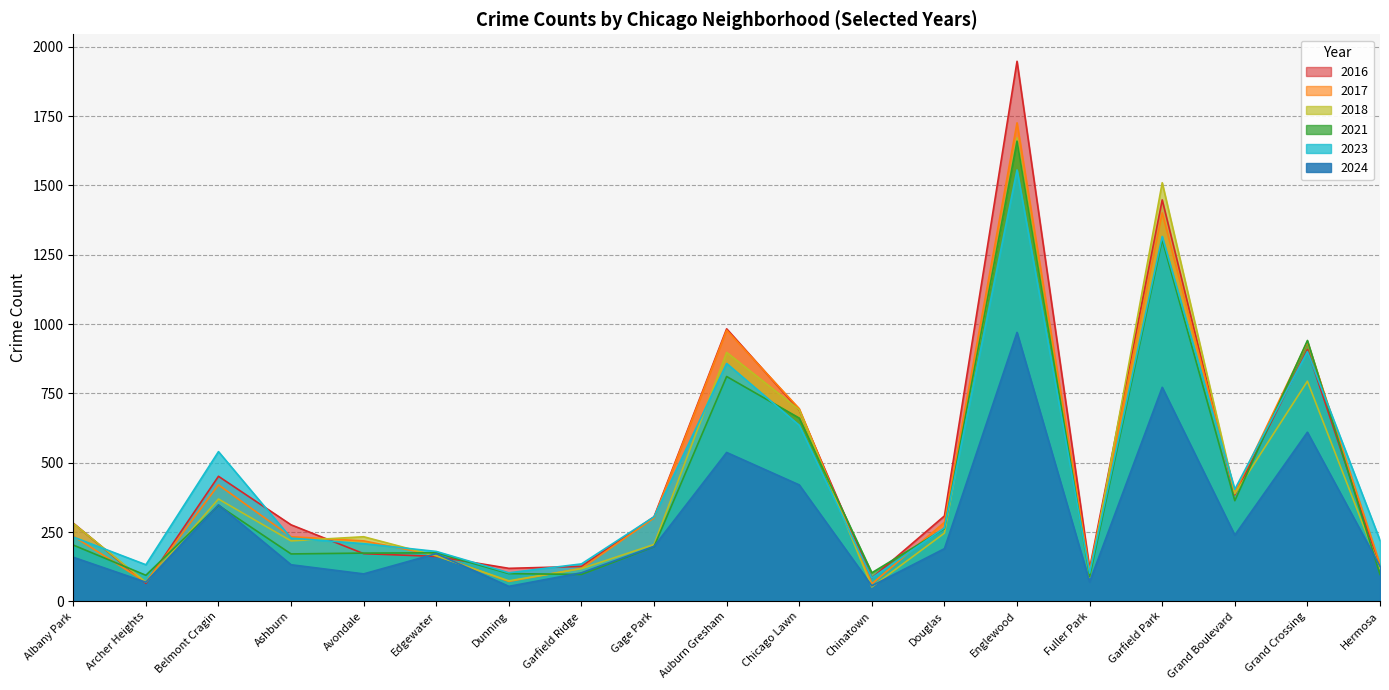

What is the minimum value shown in the chart?

52